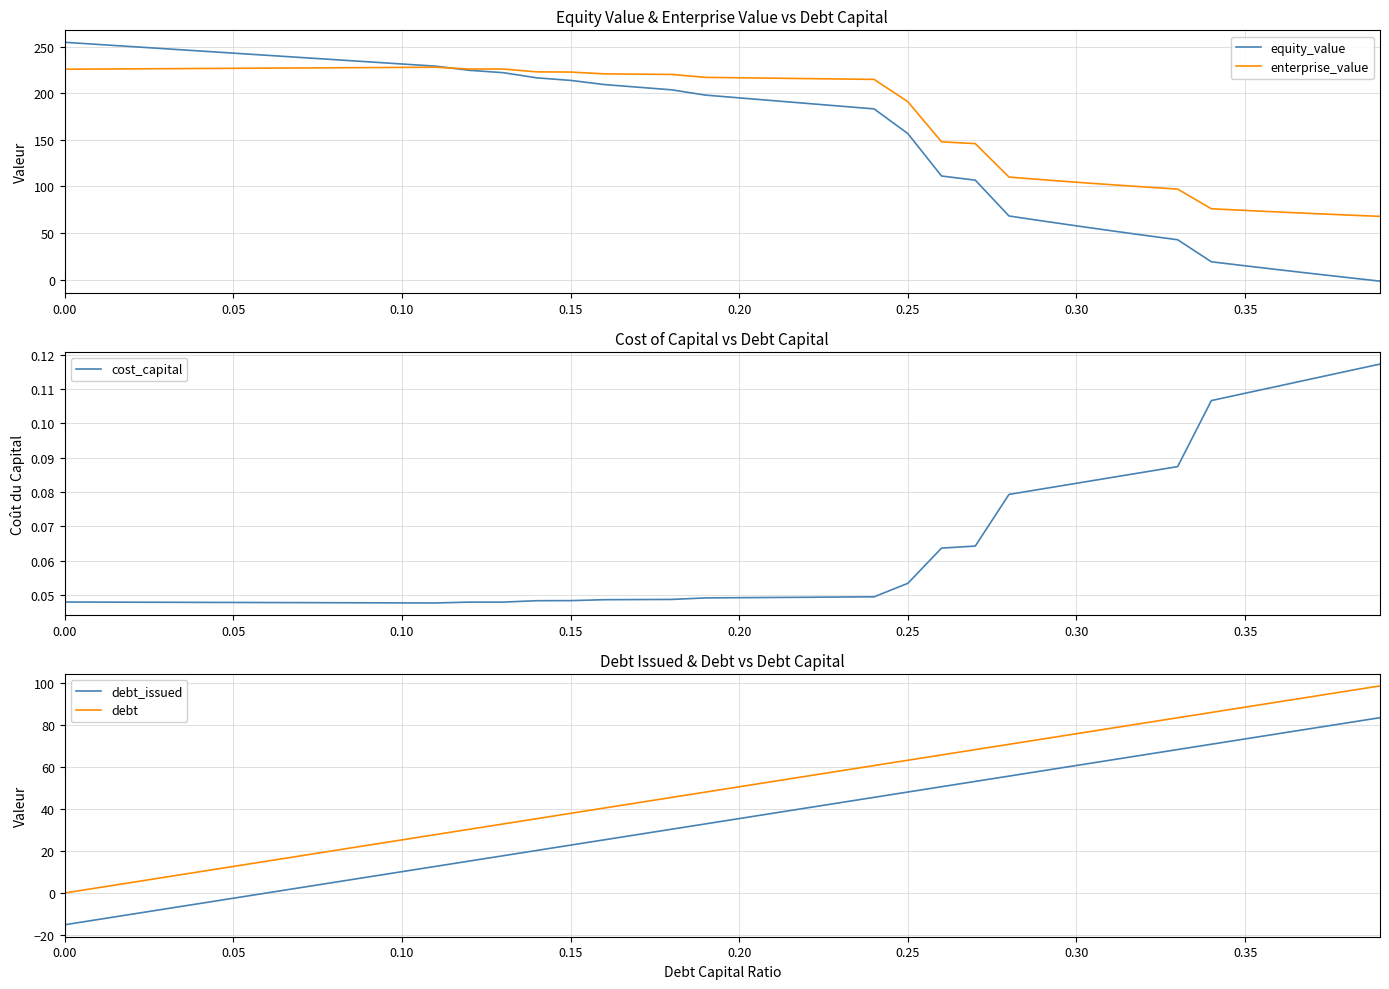

Which series has the largest total across all categories?

enterprise_value